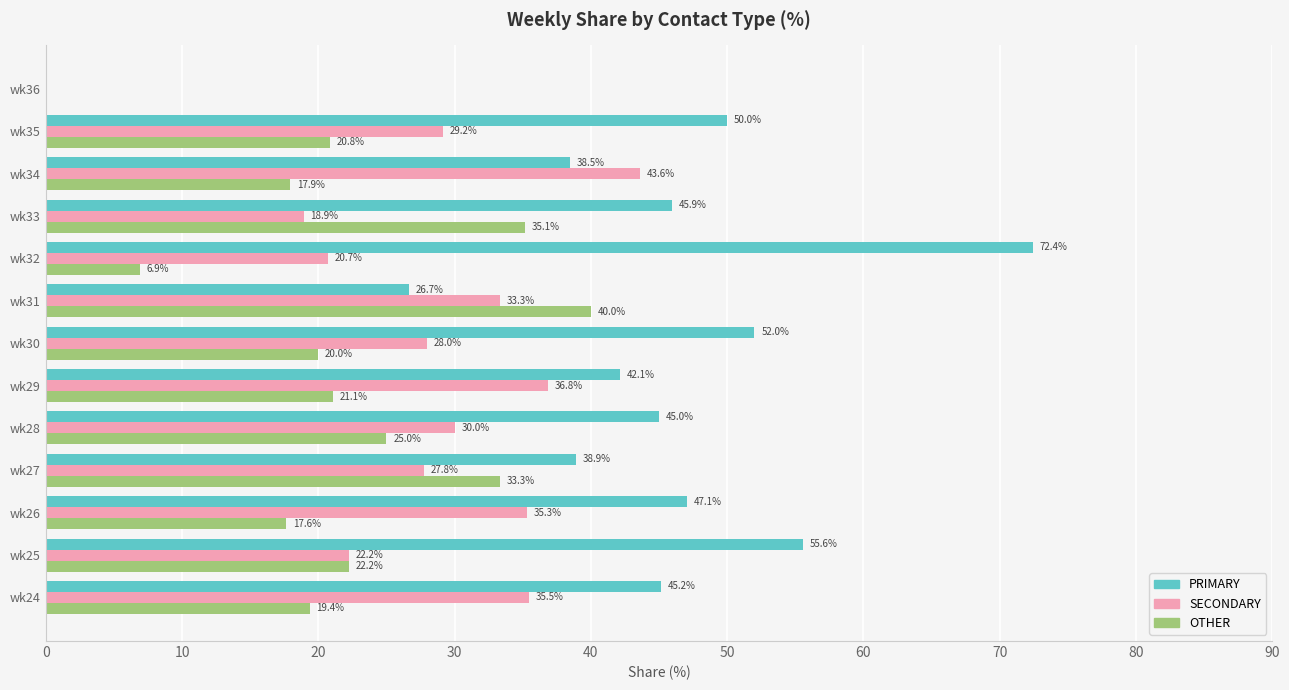

What is the highest value of the PRIMARY series?

72.4